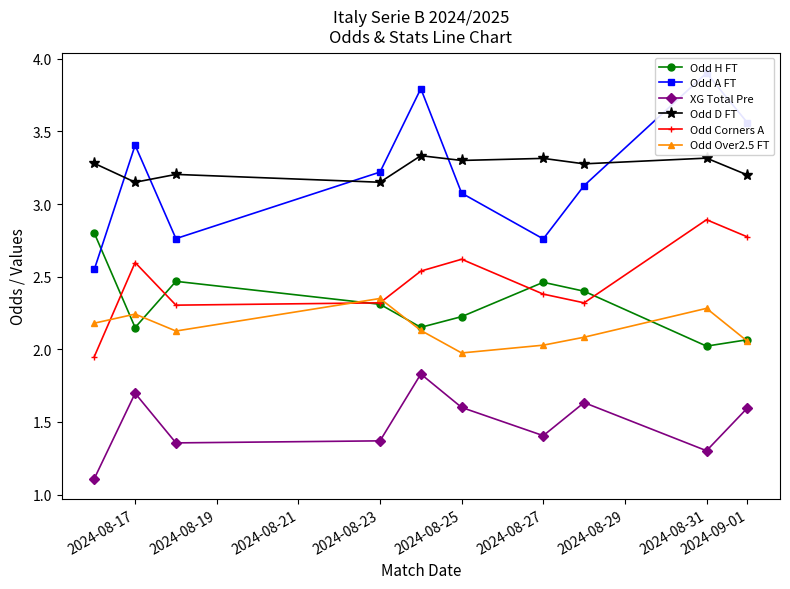

At how many categories does at least one series exceed 3?

10